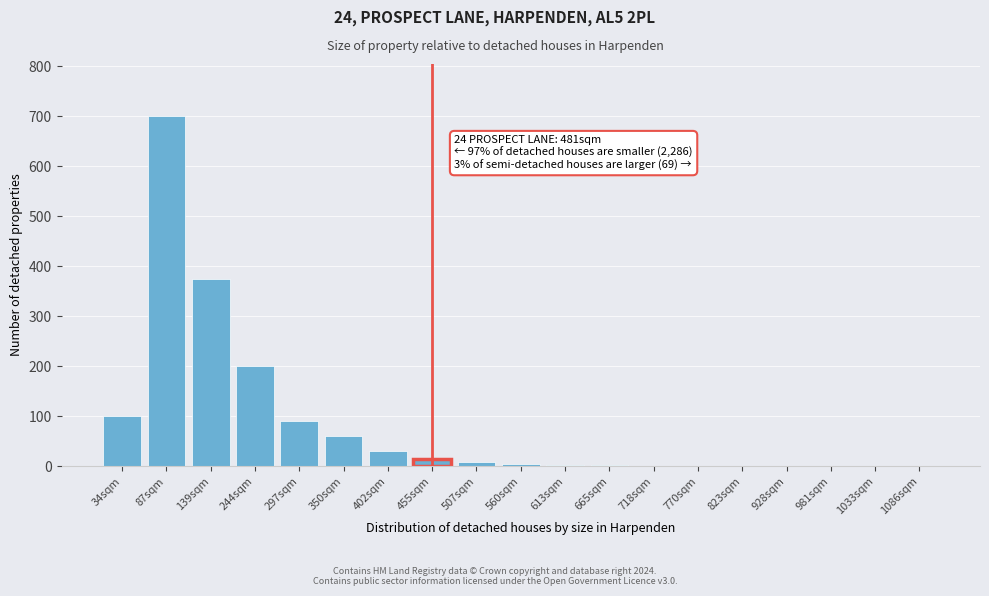

Read the value at 297sqm, to the nearest 50.

100